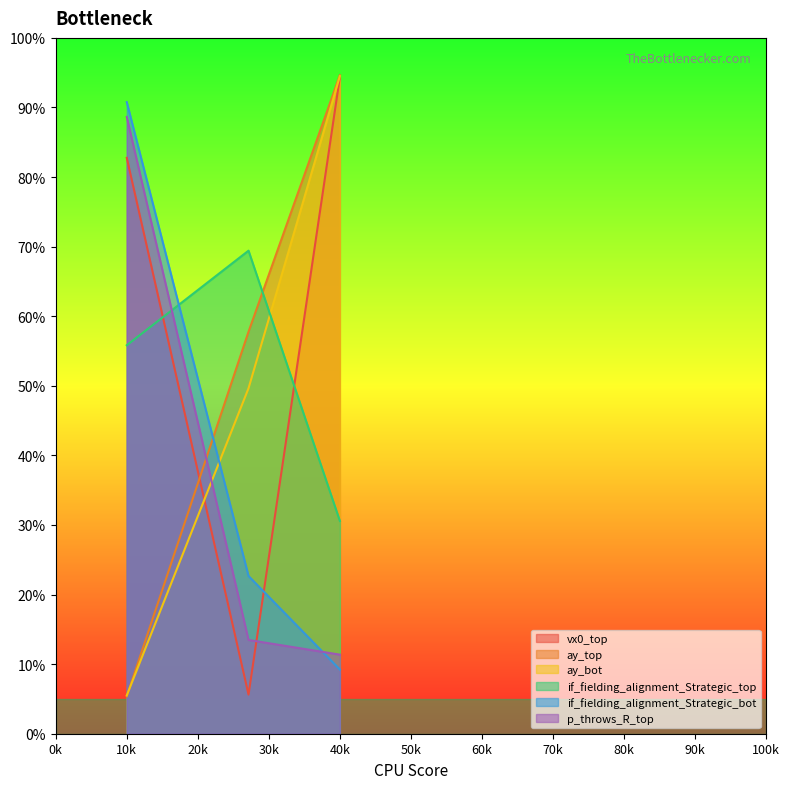

What is the approximate value of if_fielding_alignment_Strategic_bot at 40k?

9.2